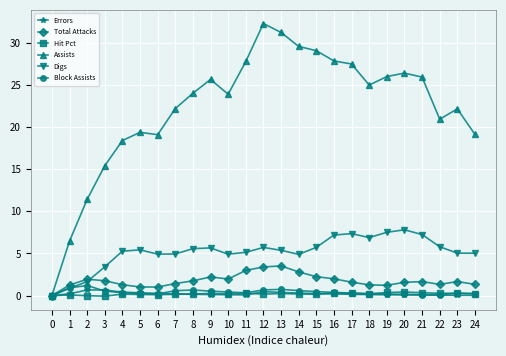

Which category has the highest value across all series?

12